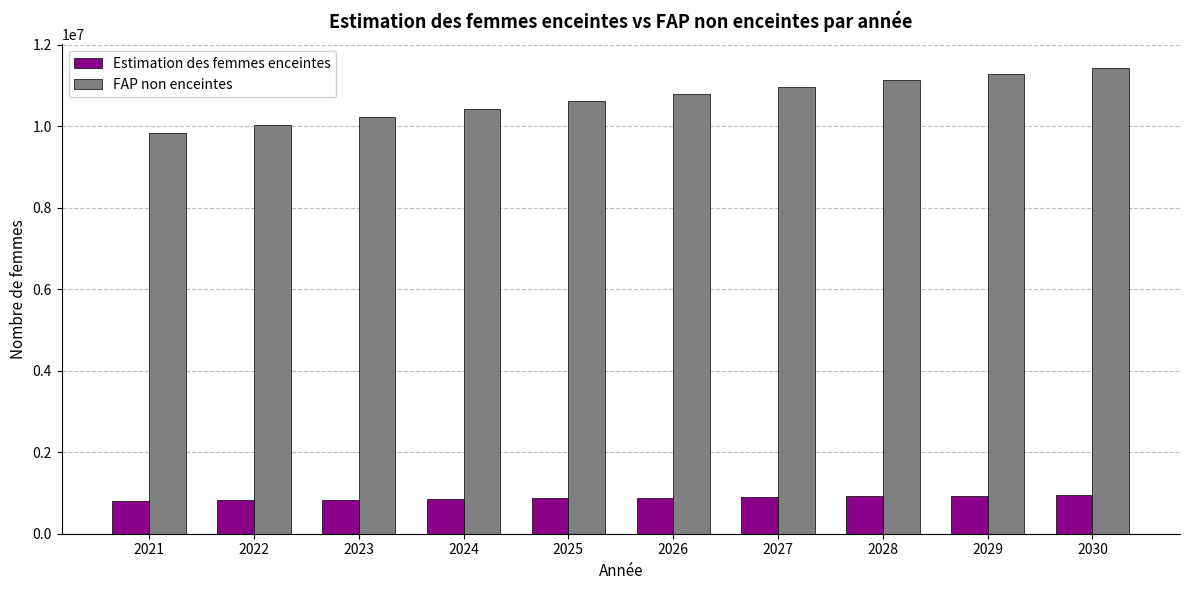

What is the average value of the Estimation des femmes enceintes series?

878335.3